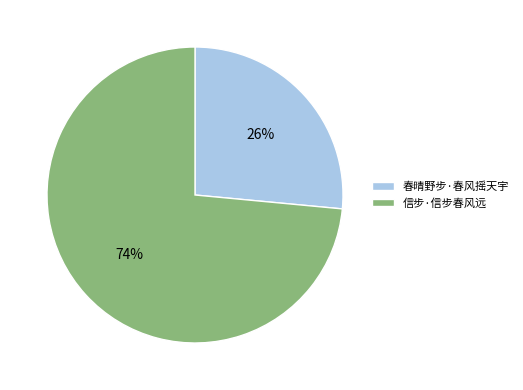

Which category has the biggest portion of the pie?

信步·信步春风远